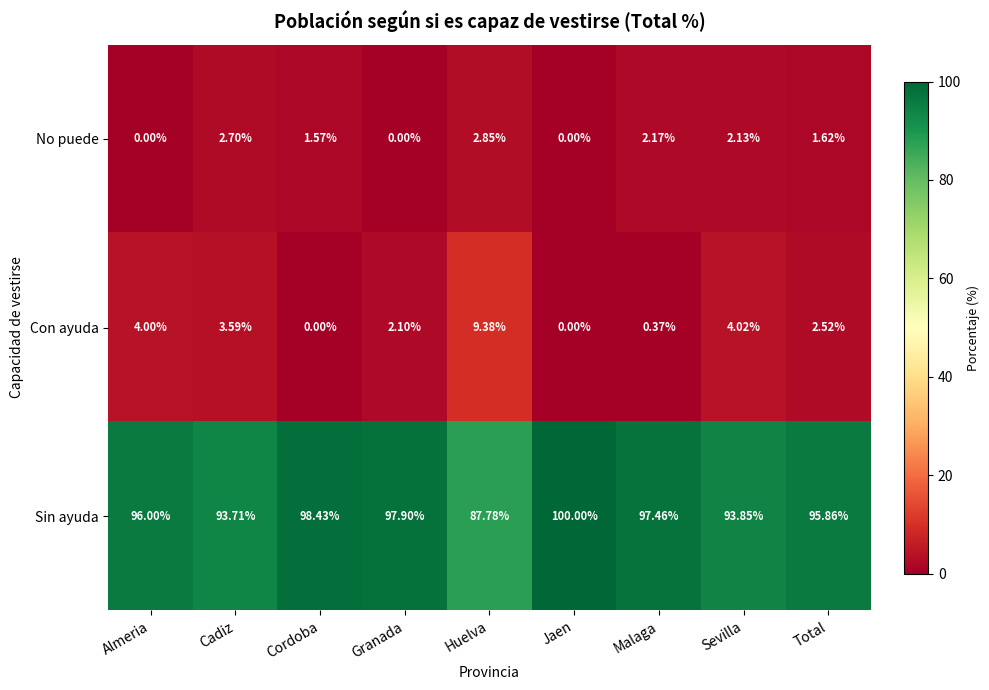

Which series has the largest range (max minus min)?

Sin ayuda